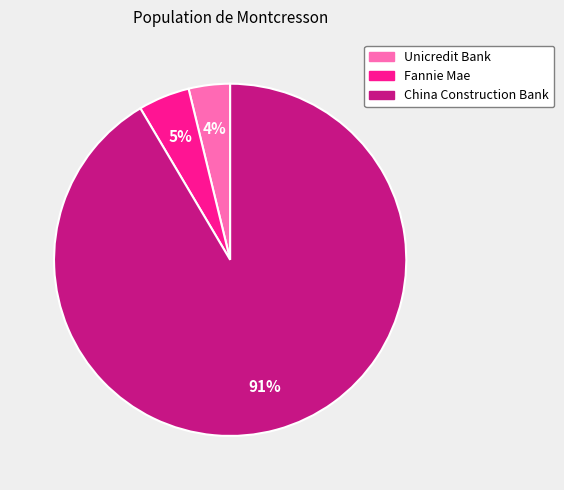

Which has a higher value, China Construction Bank or Unicredit Bank?

China Construction Bank